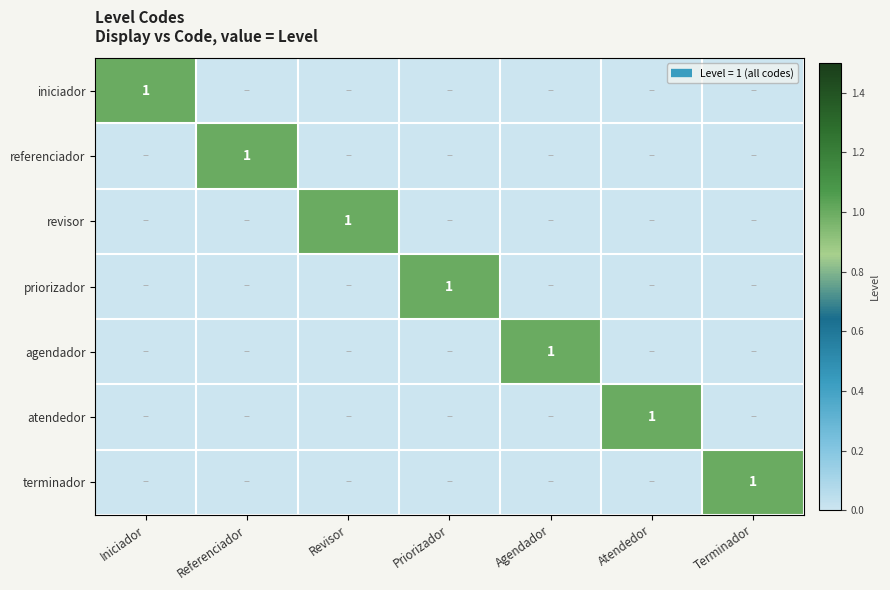

Is it true that agendador equals 0 at Terminador?

True